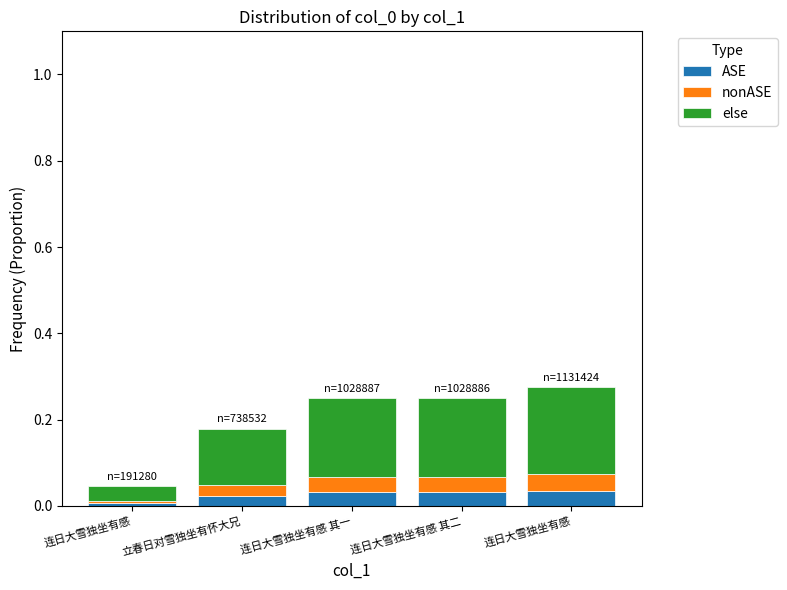

List the series in order of their peak value, highest first.

else, nonASE, ASE